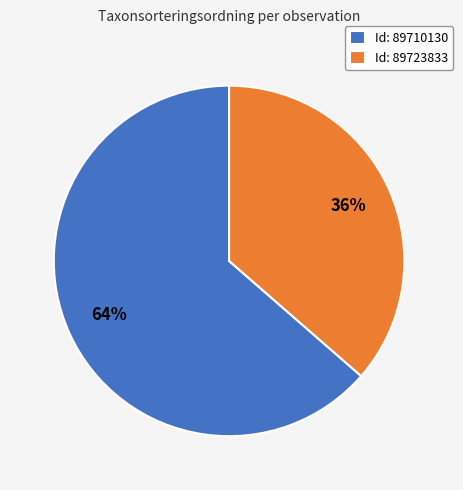

Is it true that Id: 89710130 is 64% of the pie?

True